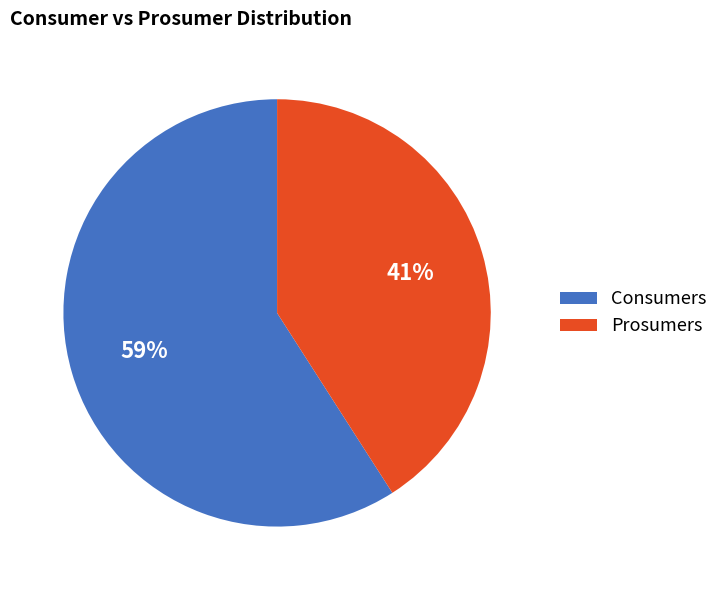

Is the sum of Consumers and Prosumers greater than half?

Yes